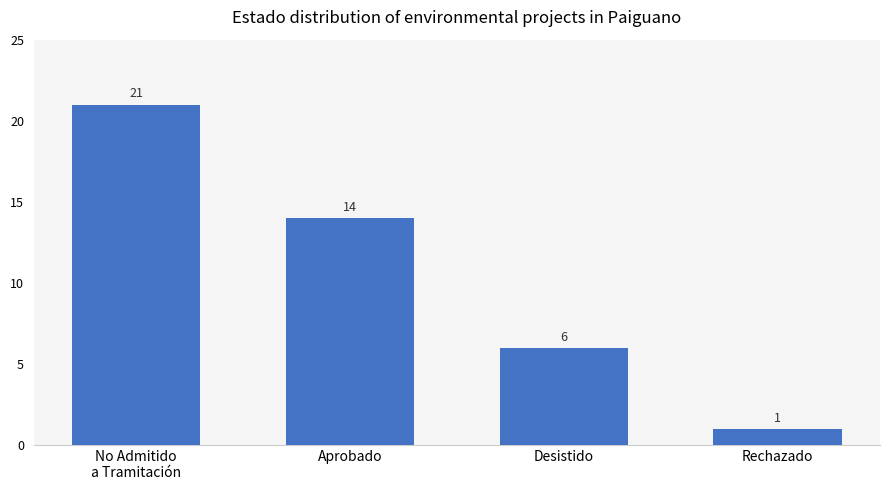

Reading left to right, list all the values displayed in this chart.

No Admitido
a Tramitación=21	Aprobado=14	Desistido=6	Rechazado=1